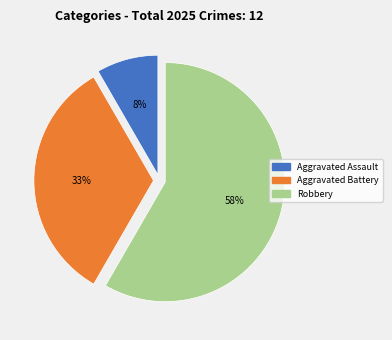

To the nearest percent, what is the average slice percentage?

33%